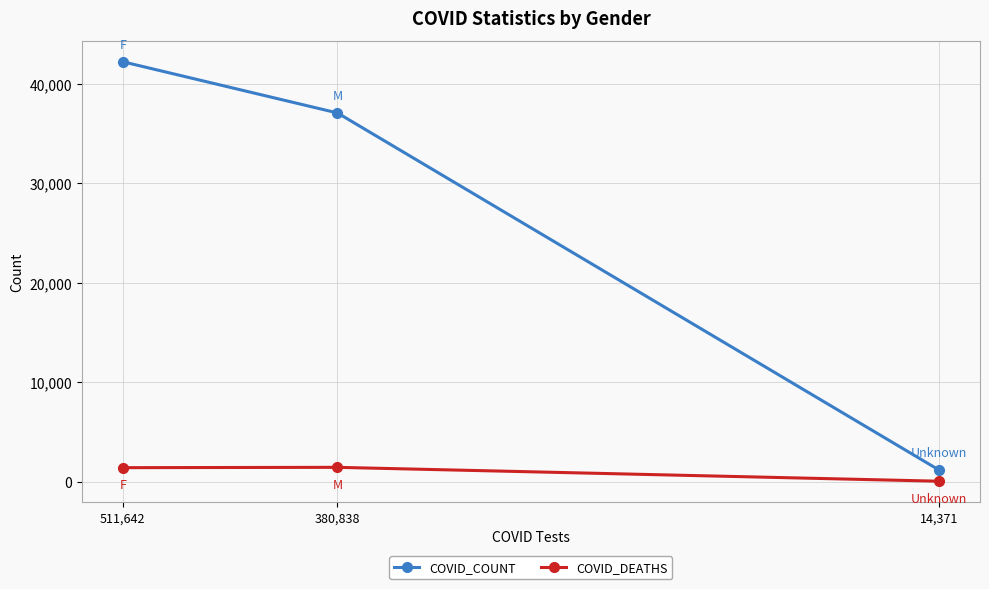

Rank the categories by COVID_DEATHS value from lowest to highest.

14,371, 511,642, 380,838